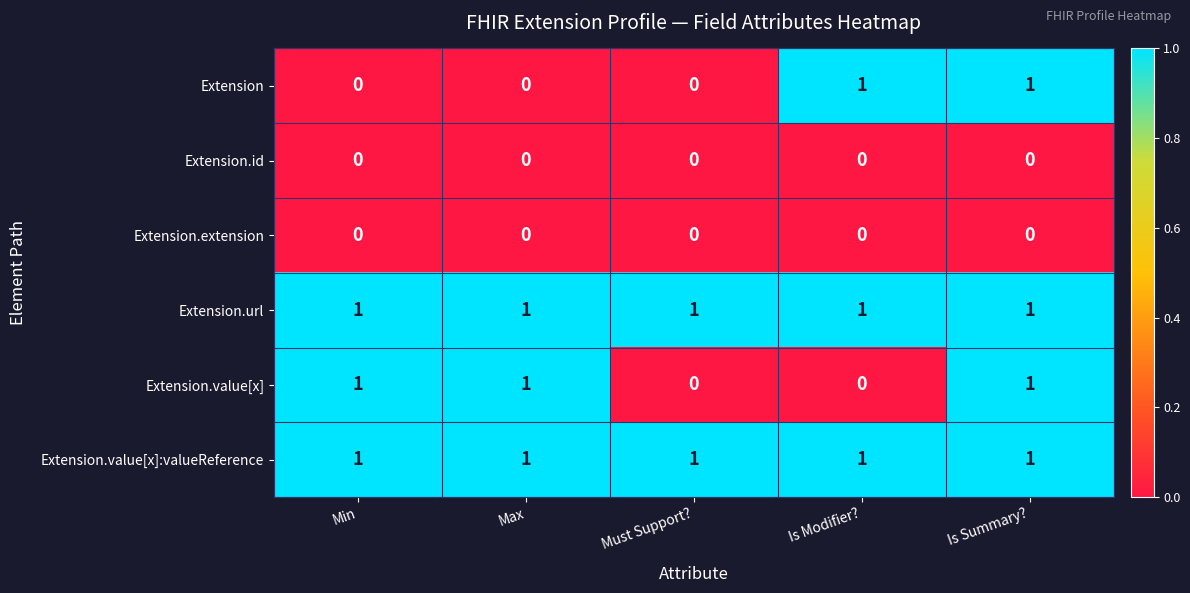

Reading left to right, transcribe all the data shown in this chart.

Extension: Min=0	Max=0	Must Support?=0	Is Modifier?=1	Is Summary?=1
Extension.id: Min=0	Max=0	Must Support?=0	Is Modifier?=0	Is Summary?=0
Extension.extension: Min=0	Max=0	Must Support?=0	Is Modifier?=0	Is Summary?=0
Extension.url: Min=1	Max=1	Must Support?=1	Is Modifier?=1	Is Summary?=1
Extension.value[x]: Min=1	Max=1	Must Support?=0	Is Modifier?=0	Is Summary?=1
Extension.value[x]:valueReference: Min=1	Max=1	Must Support?=1	Is Modifier?=1	Is Summary?=1